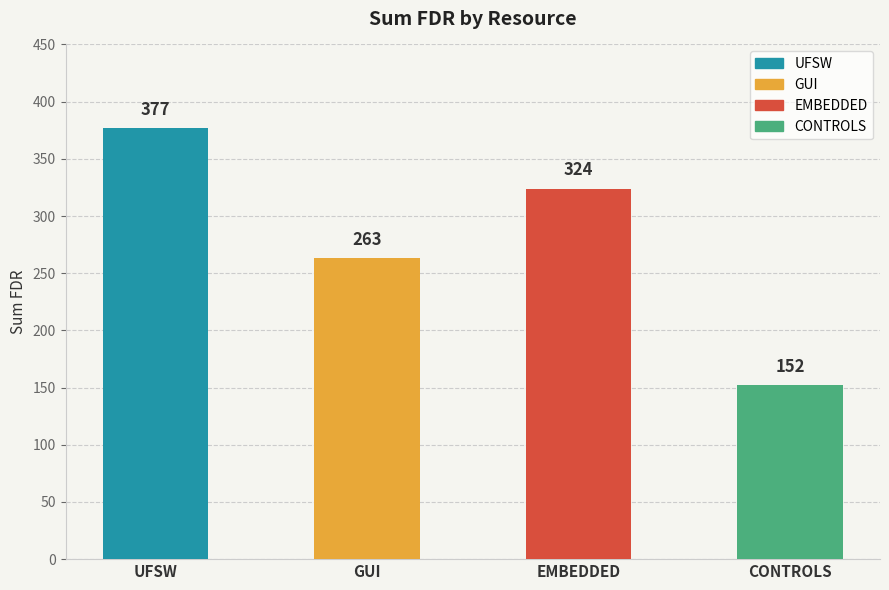

How many values are below 324?

2